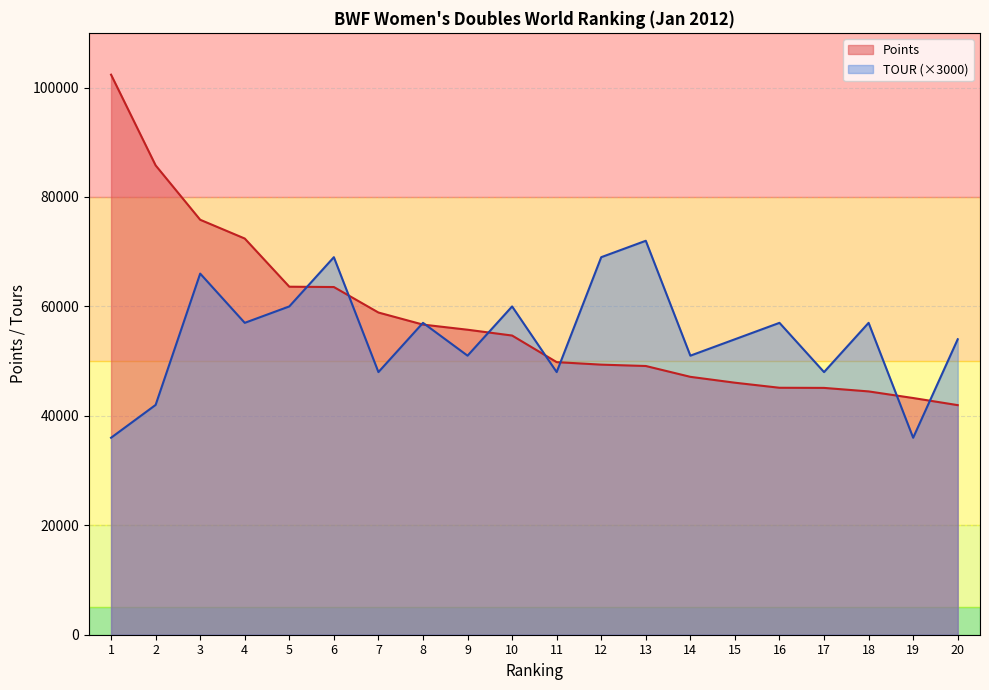

The Points series shows 45110.0 at 17. True or false?

True